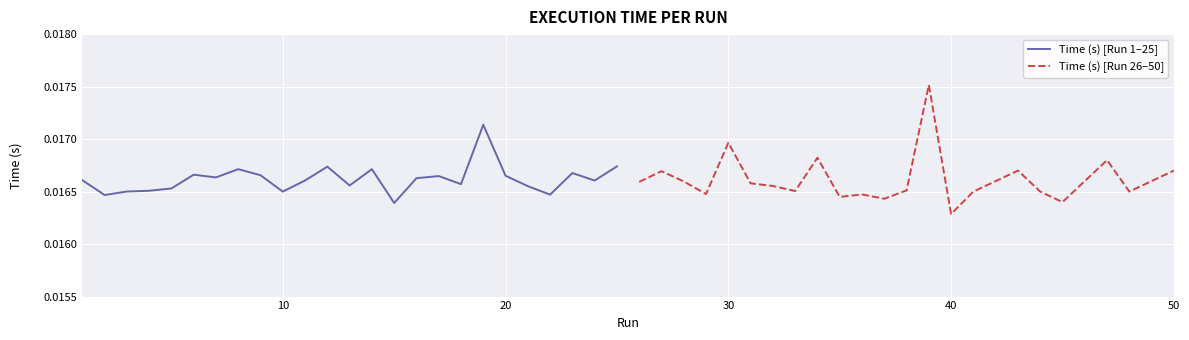

True or false: Time (s) [Run 1–25] has a value of 0.0 at 50.

False